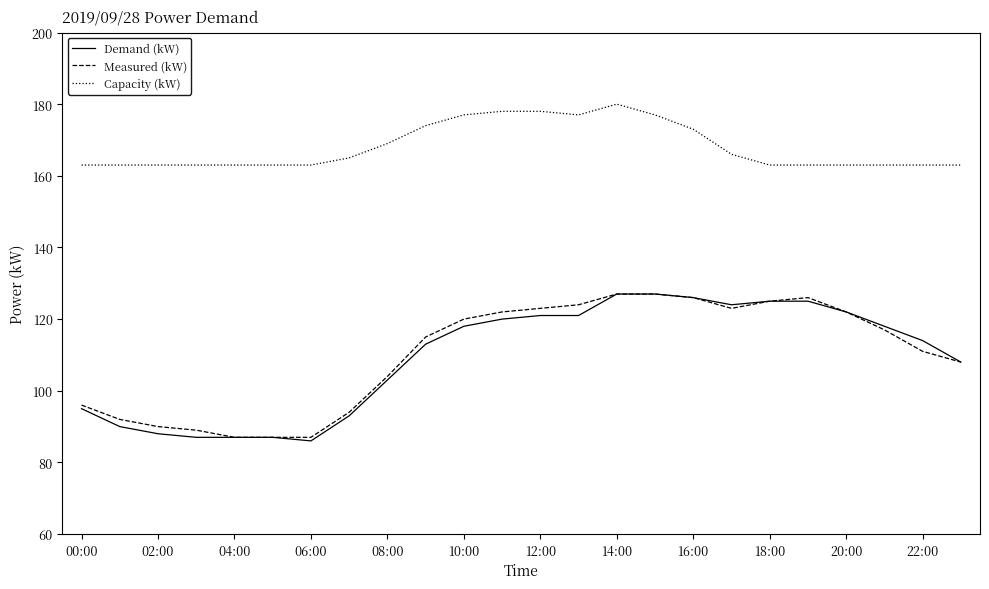

Count the number of data series in this chart.

3